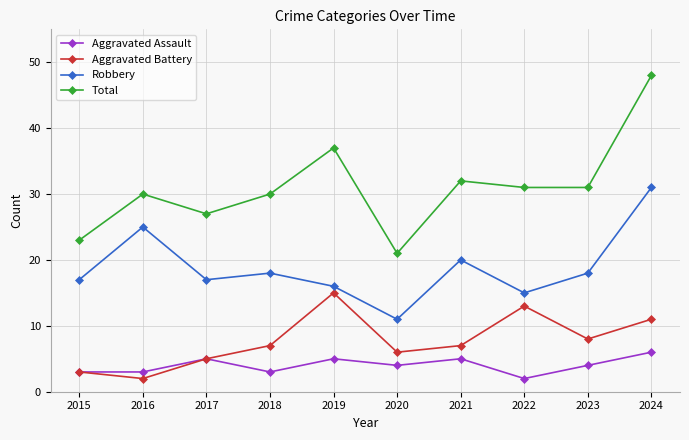

How many distinct data groups are displayed?

4